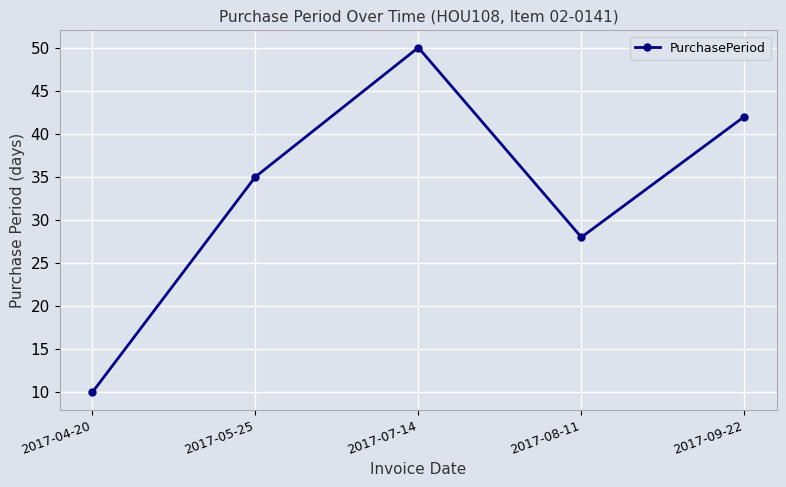

List the labels in order of value, smallest first.

2017-04-20, 2017-08-11, 2017-05-25, 2017-09-22, 2017-07-14